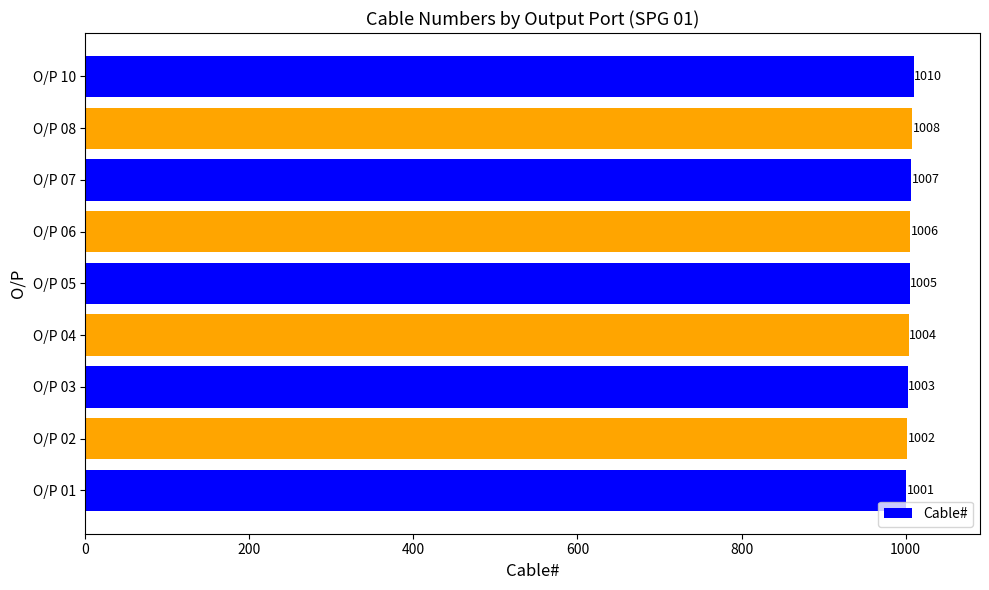

Reading top to bottom, list all the values displayed in this chart.

O/P 10=1010	O/P 08=1008	O/P 07=1007	O/P 06=1006	O/P 05=1005	O/P 04=1004	O/P 03=1003	O/P 02=1002	O/P 01=1001